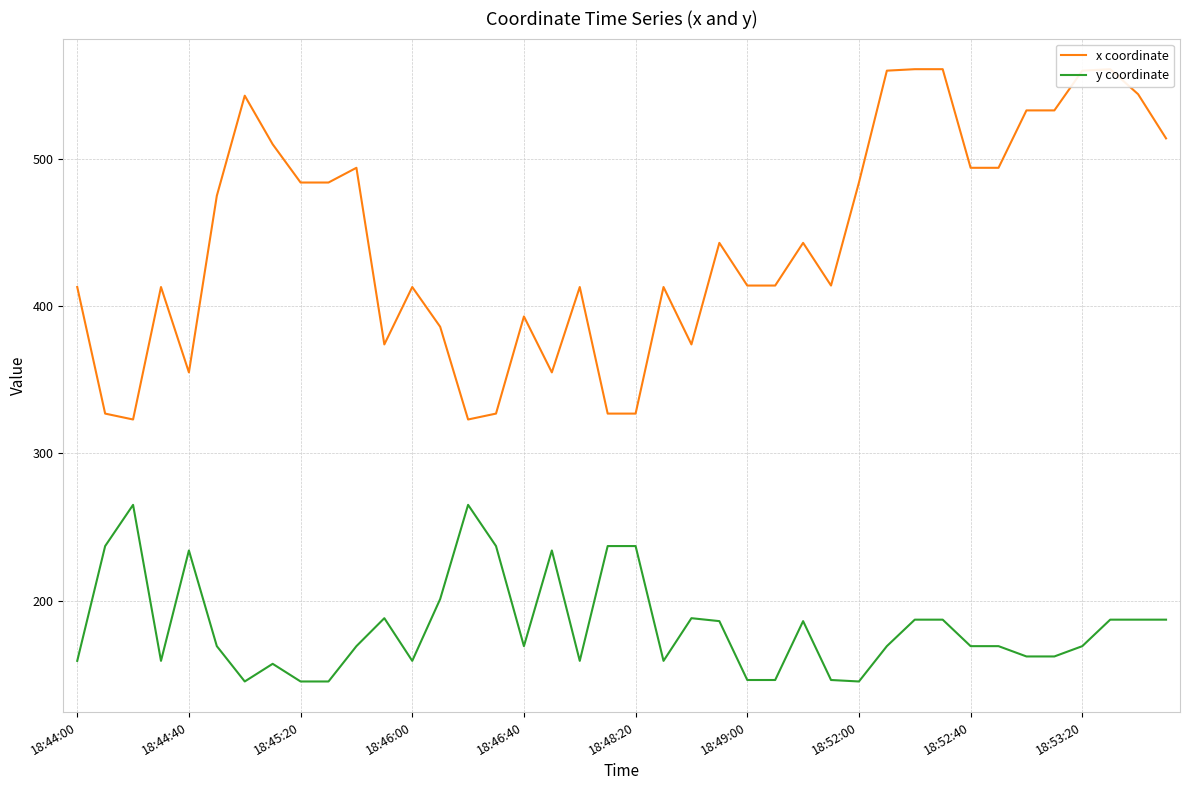

Rank the series by their average value, from highest to lowest.

x coordinate, y coordinate